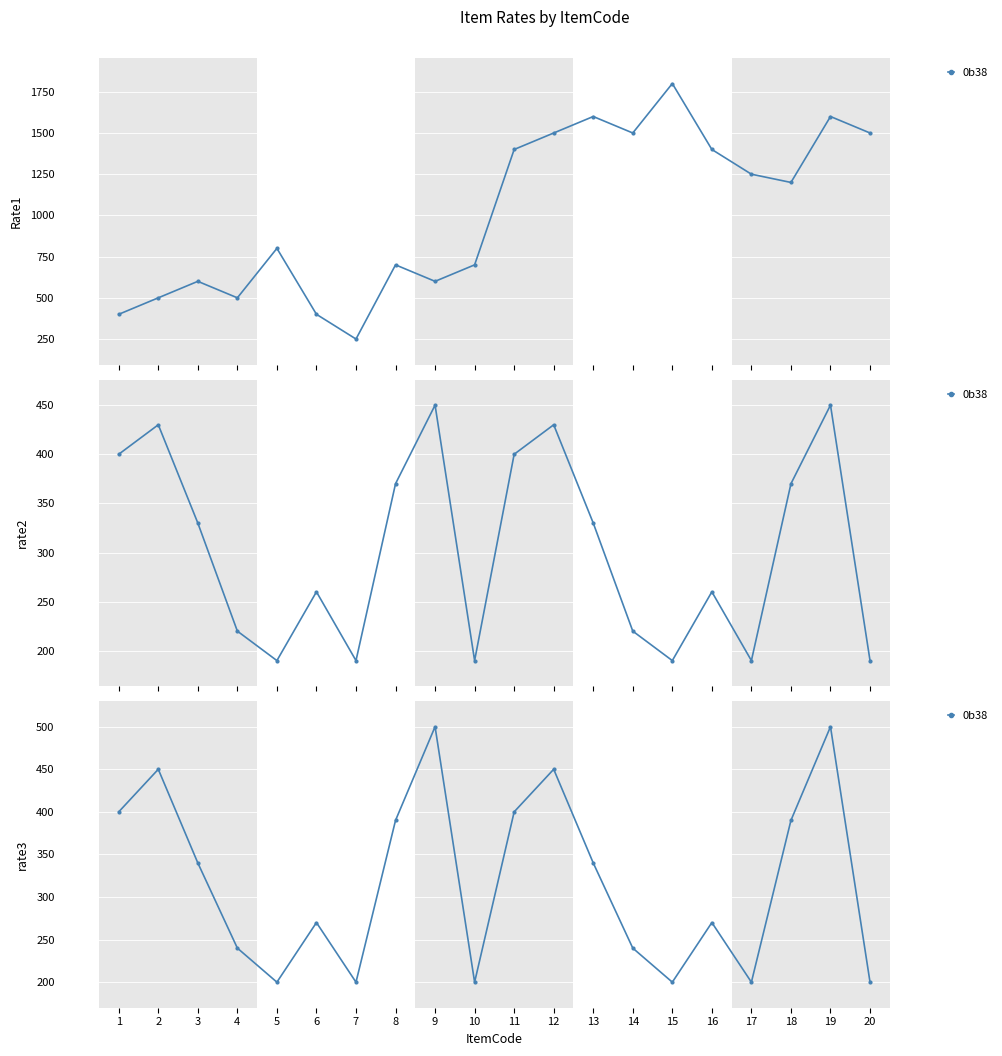

Which has a higher value, 7 or 15?

7